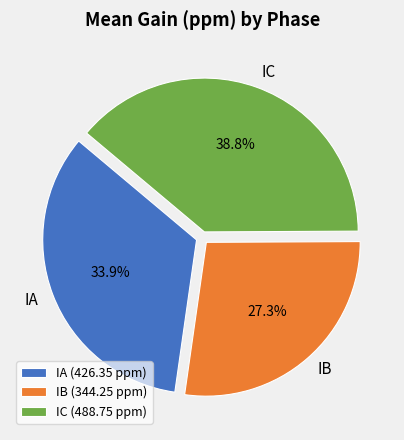

Approximately how many times larger is the value at IA compared to IC?

0.9